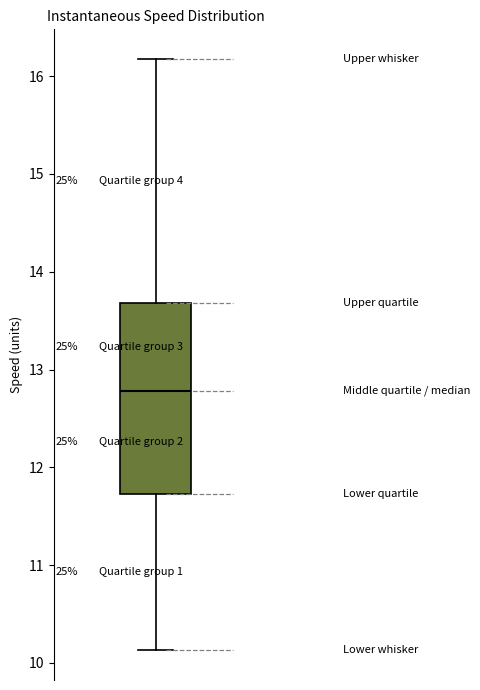

Read this box plot against the y-axis: the position of the median line, the range covered by the box, and the ends of both whiskers. The values are not printed on the chart, so give them approximately, as read against the axis.

median 12.8, box 11.7 to 13.7, whiskers 10.1 to 16.2